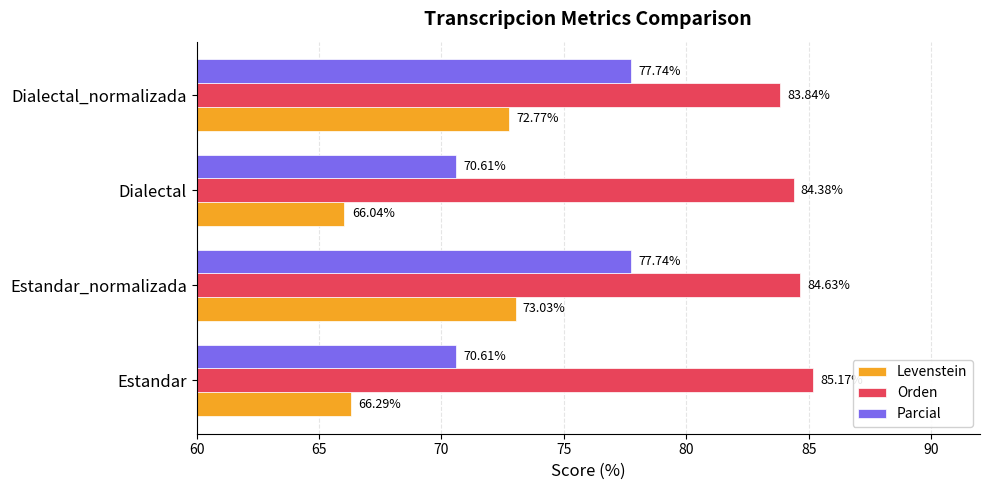

Which category has the lowest value across all series?

Dialectal